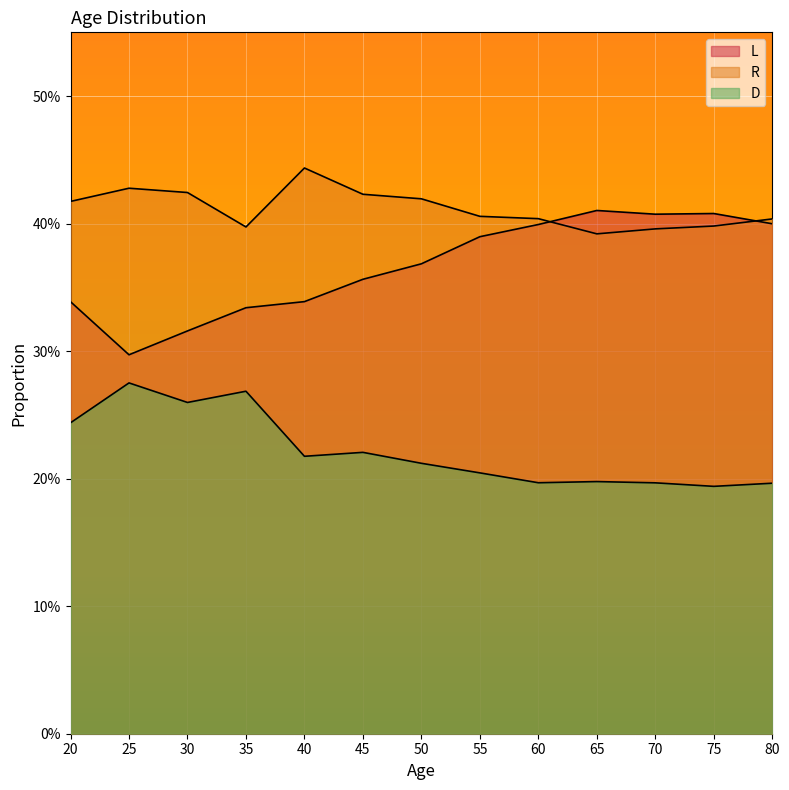

Between 30 and 40, which is larger?

40